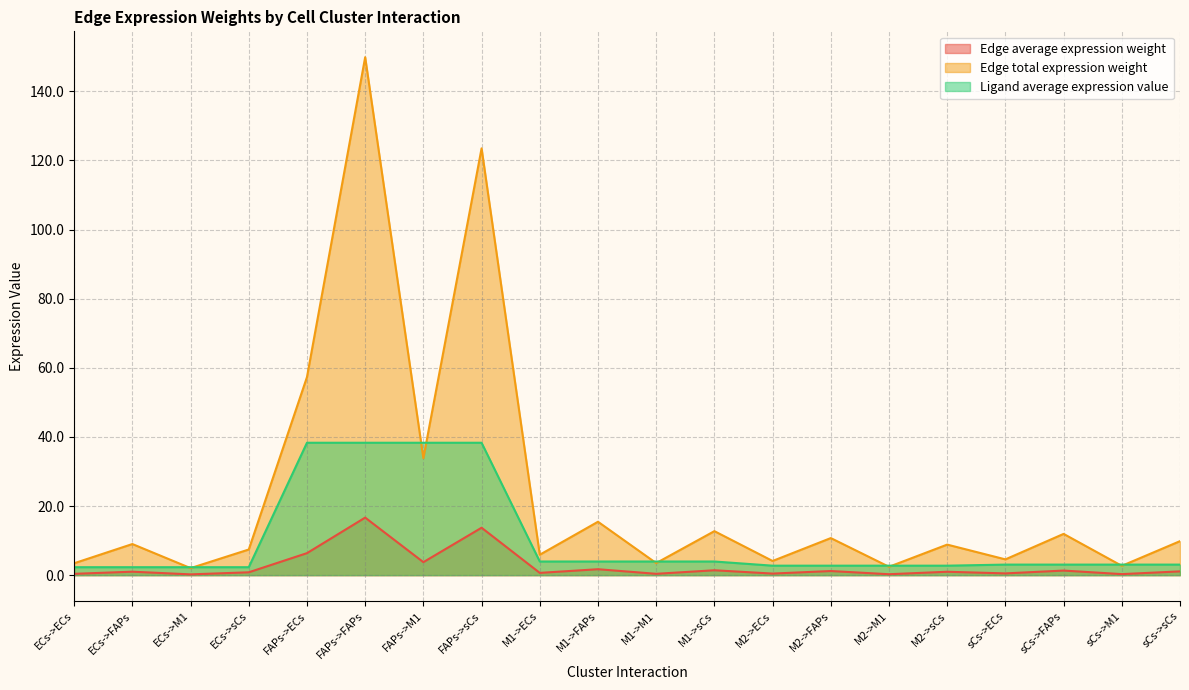

True or false: Edge total expression weight and Edge average expression weight cross at least once.

False